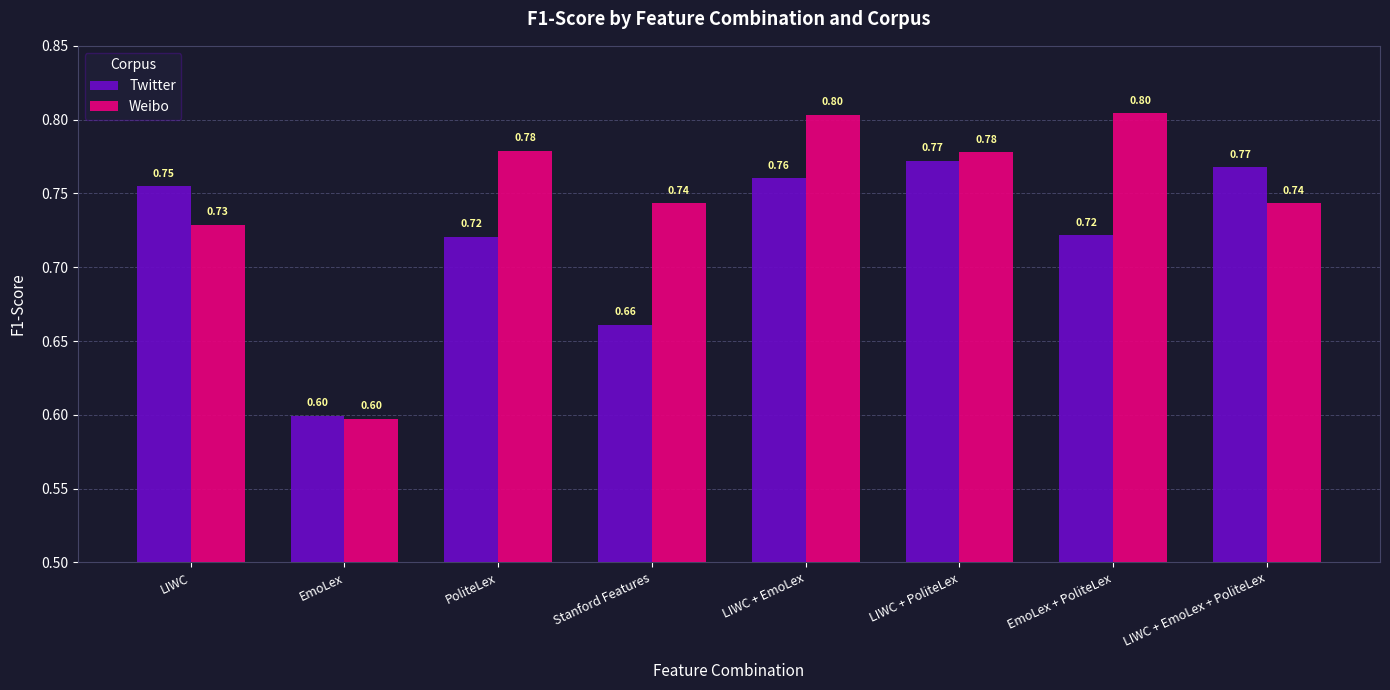

Where is Weibo nearest to the value 0?

EmoLex